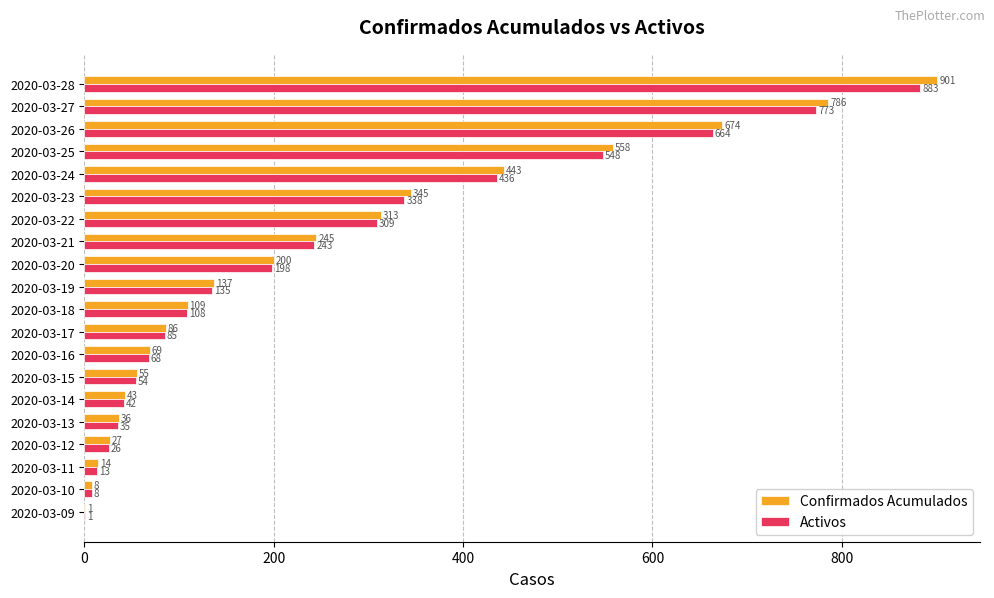

Which label corresponds to the largest value in the chart?

2020-03-28